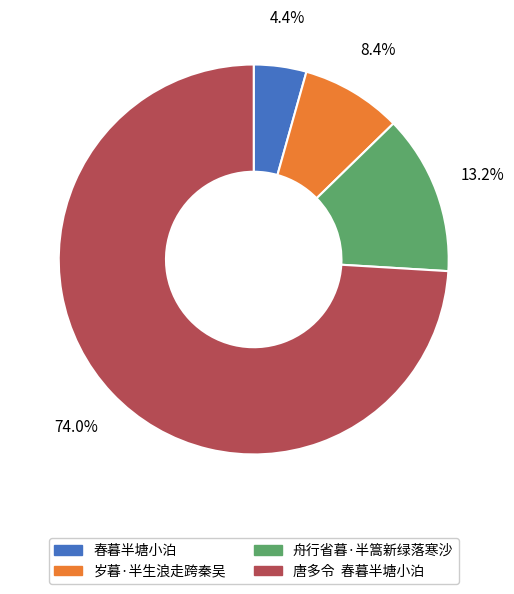

Between 岁暮·半生浪走跨秦吴 and 舟行省暮·半篙新绿落寒沙, which is larger?

舟行省暮·半篙新绿落寒沙